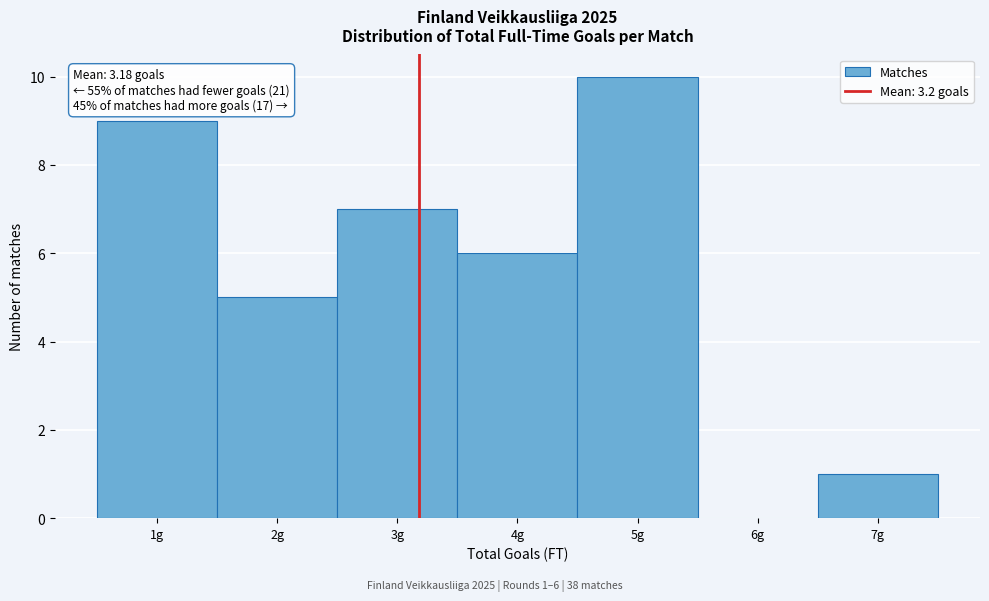

Over which range of the x-axis is the bar tallest?

4.5 to 5.5